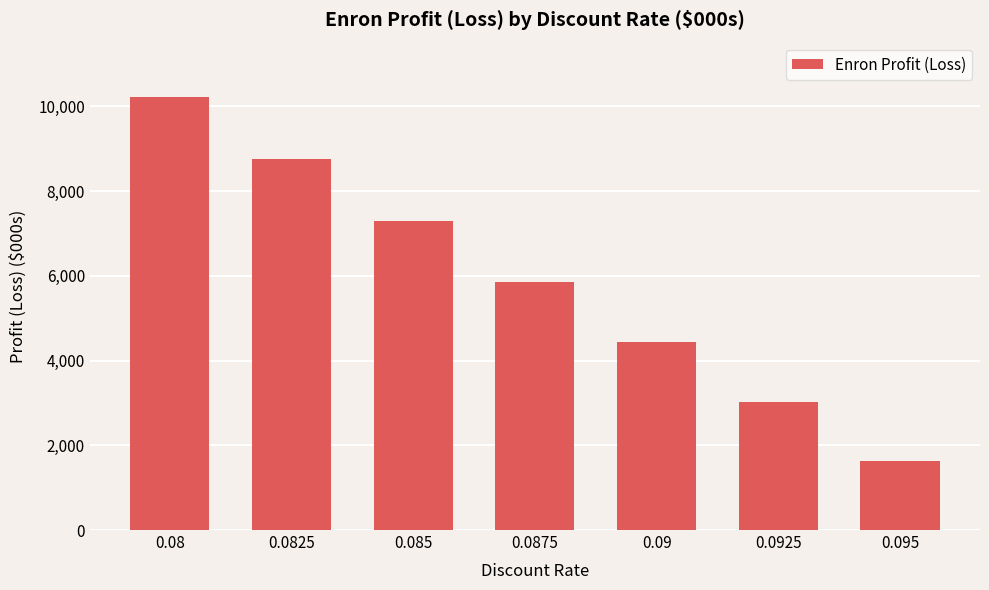

What is the average value?

5886.5